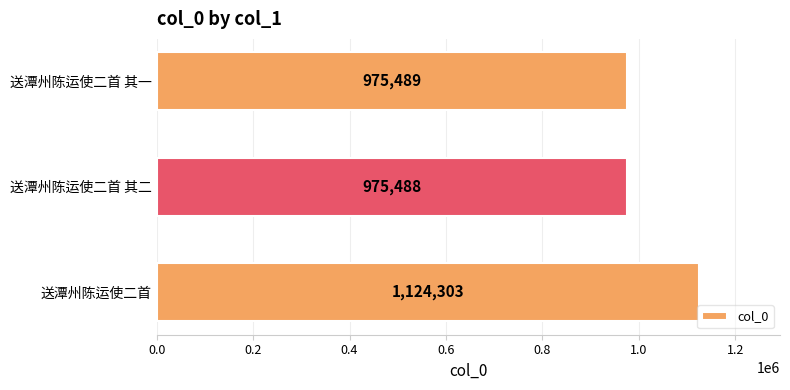

What value does the data have at 送潭州陈运使二首, to the nearest 100?

1124300